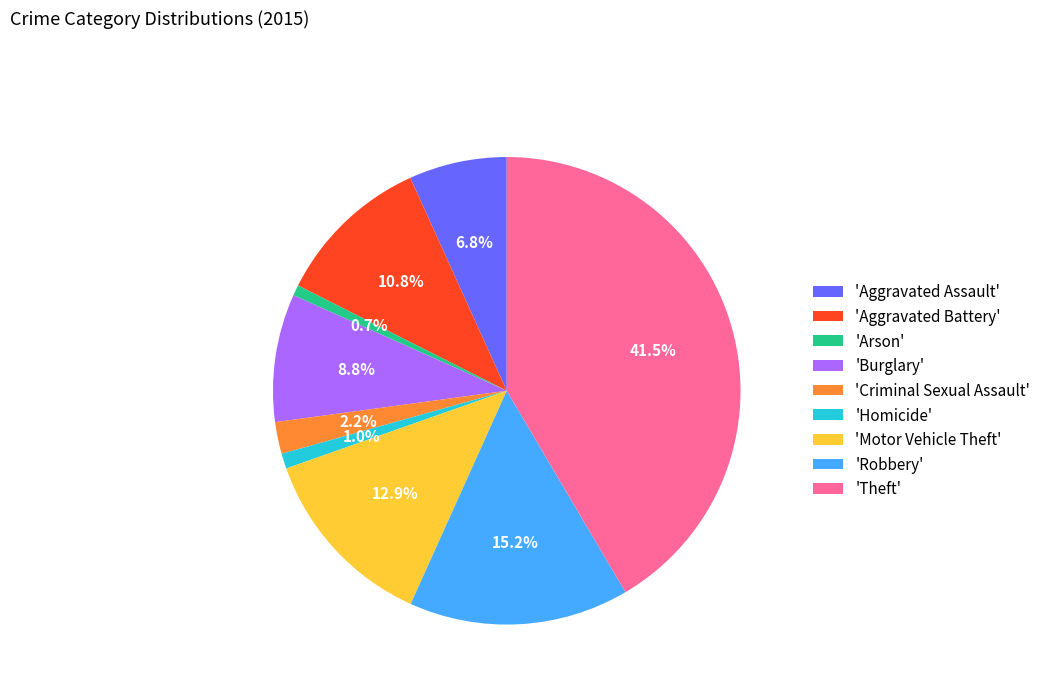

Which has a higher value, 'Arson' or 'Criminal Sexual Assault'?

'Criminal Sexual Assault'